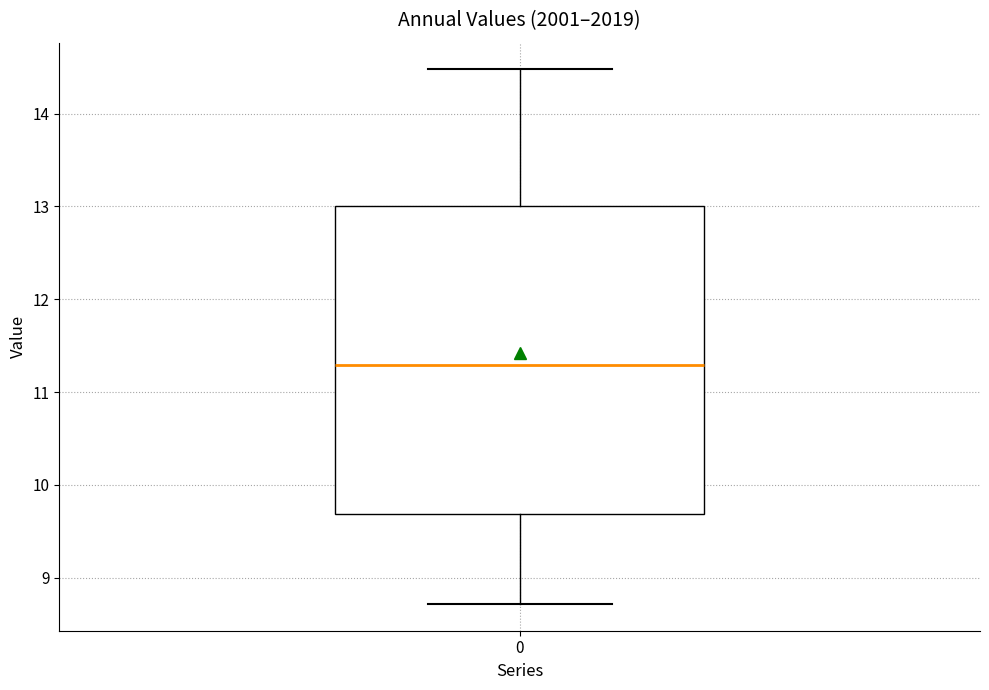

Read this box plot against the y-axis: the position of the median line, the range covered by the box, and the ends of both whiskers. The values are not printed on the chart, so give them approximately, as read against the axis.

median 11.3, box 9.7 to 13.0, whiskers 8.7 to 14.5